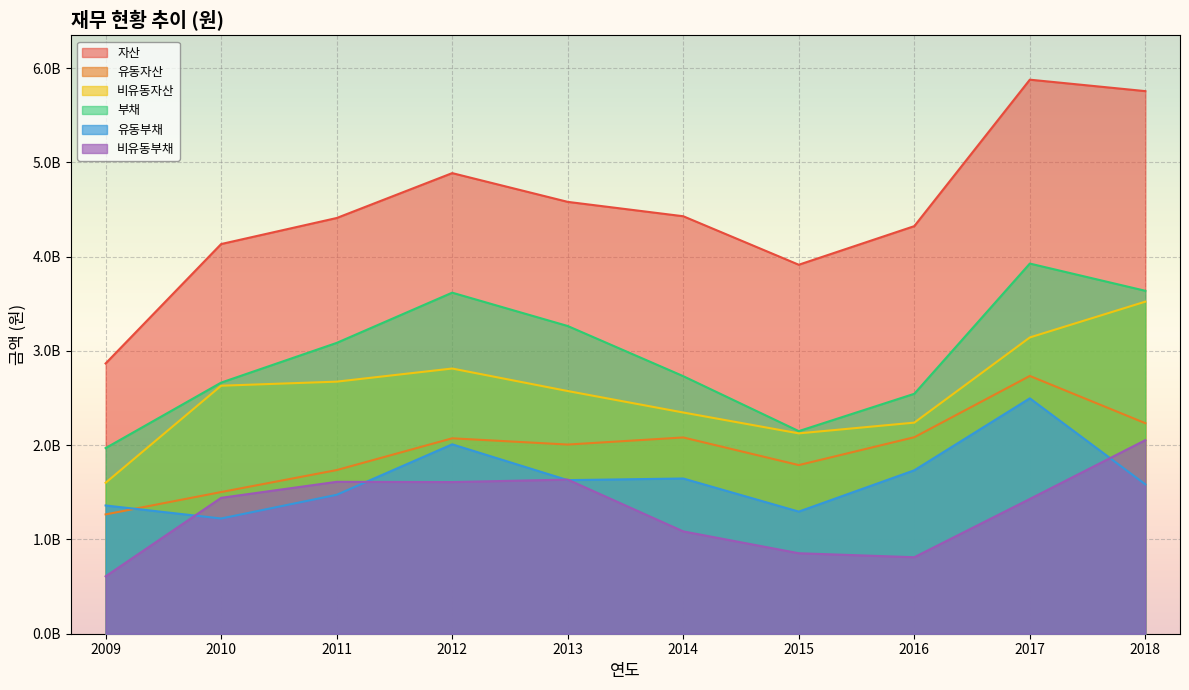

Reading left to right, list all the values displayed in this chart.

자산: 2009=2866989372	2010=4133860414	2011=4409966704	2012=4886285404	2013=4581270749	2014=4428761037	2015=3914337673	2016=4323719058	2017=5877488987	2018=5756067241
유동자산: 2009=1265648094	2010=1502881266	2011=1735938772	2012=2073033168	2013=2006841235	2014=2082013467	2015=1788890417	2016=2084430551	2017=2734483836	2018=2233328061
비유동자산: 2009=1601341278	2010=2630979148	2011=2674027932	2012=2813252237	2013=2574429514	2014=2346747569	2015=2125447256	2016=2239288507	2017=3143005150	2018=3522739180
부채: 2009=1969299347	2010=2663877745	2011=3085126396	2012=3617978658	2013=3264370902	2014=2732270963	2015=2149282679	2016=2545243040	2017=3926706309	2018=3637832042
유동부채: 2009=1360479192	2010=1222262809	2011=1473820290	2012=2009224805	2013=1629363724	2014=1646619320	2015=1295457184	2016=1733744759	2017=2497247026	2018=1584398430
비유동부채: 2009=608820155	2010=1441614936	2011=1611306105	2012=1608753853	2013=1635007179	2014=1085651643	2015=853825496	2016=811498282	2017=1429459283	2018=2053433612